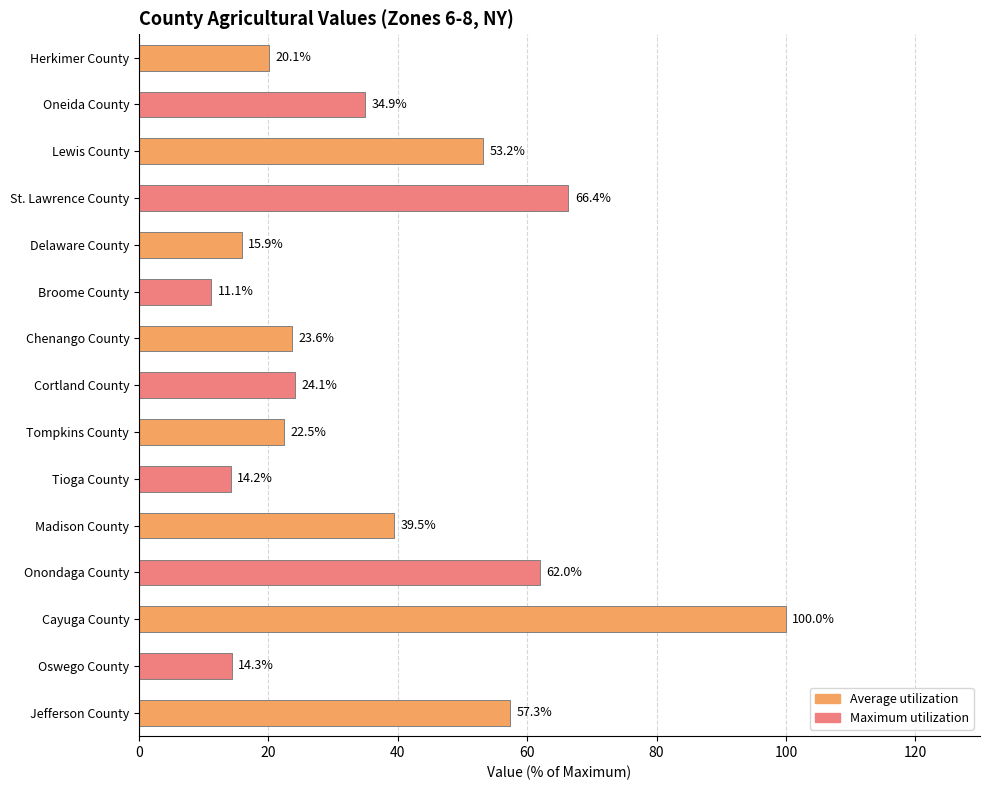

At which category does the chart reach its minimum across all series?

Broome County